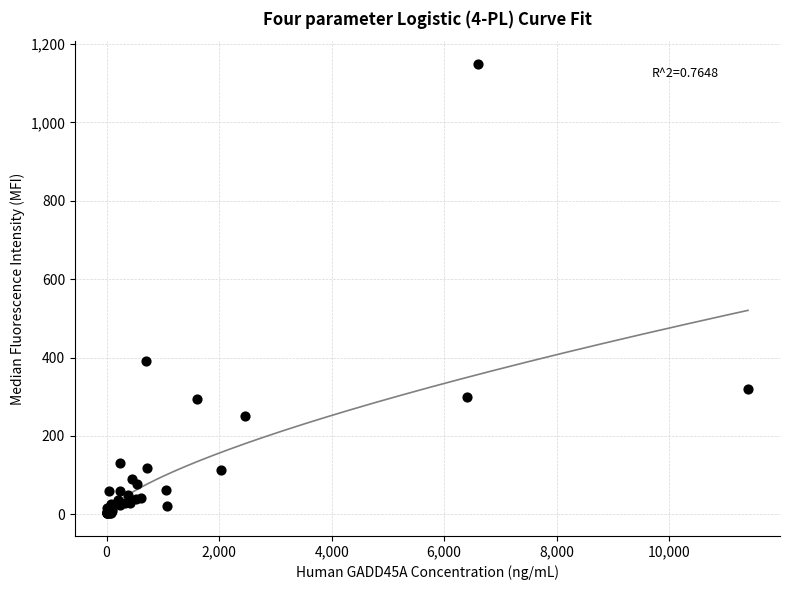

What Y value in the scatter plot is closest to 575?

390.0